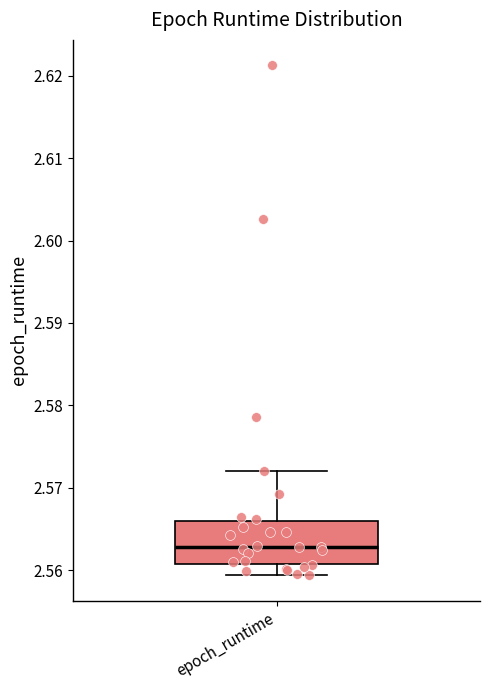

Where does the upper whisker of the box for epoch_runtime end on the y-axis? The values are not printed on the chart, so give them approximately, as read against the axis.

2.572